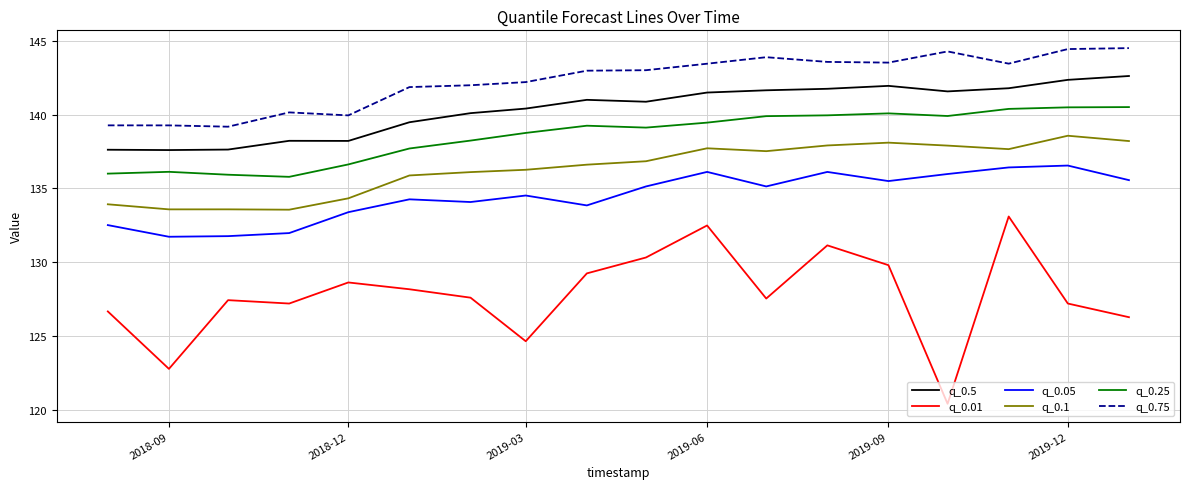

Which series has the largest range (max minus min)?

q_0.01